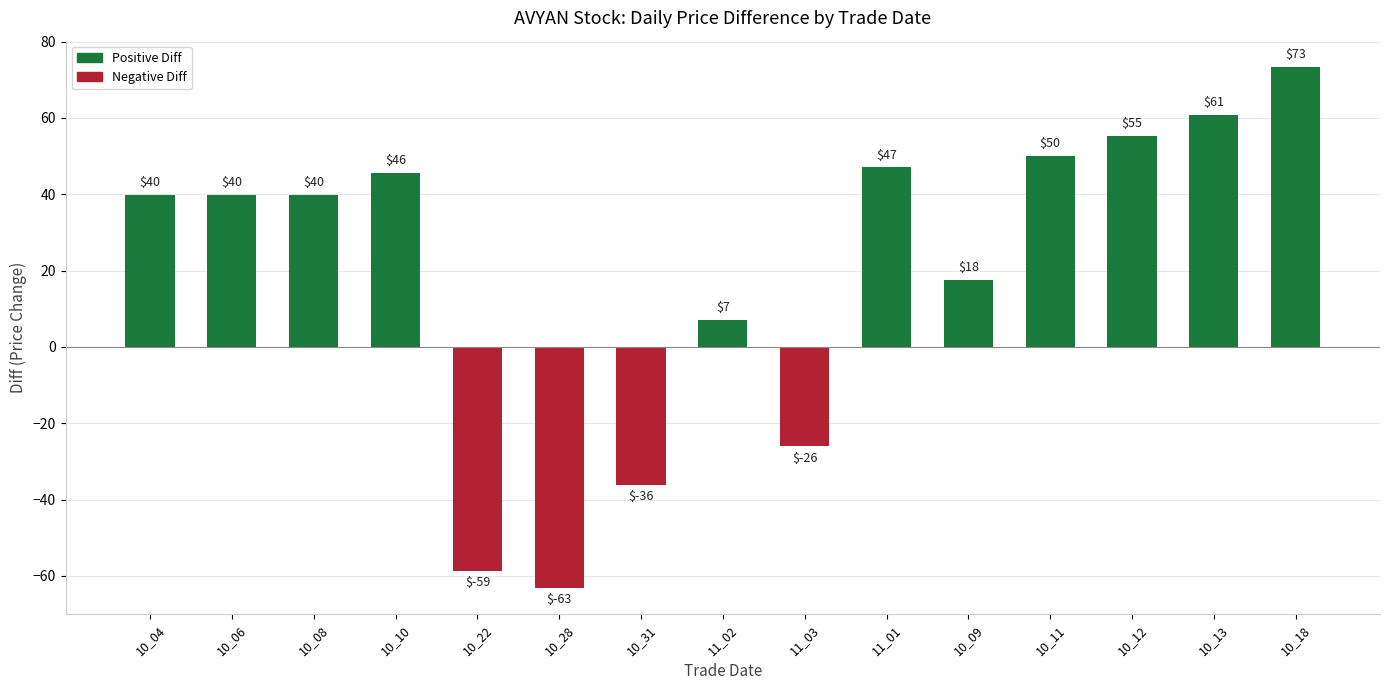

What is the difference between the values at 10_04 and 10_18?

33.6